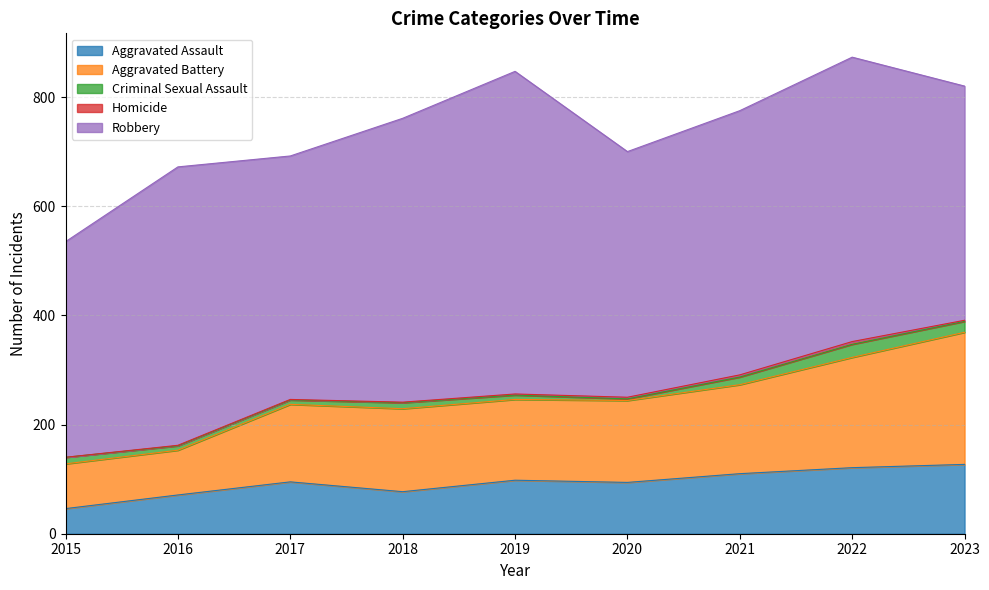

Is it true that Criminal Sexual Assault equals 8 at 2019?

True